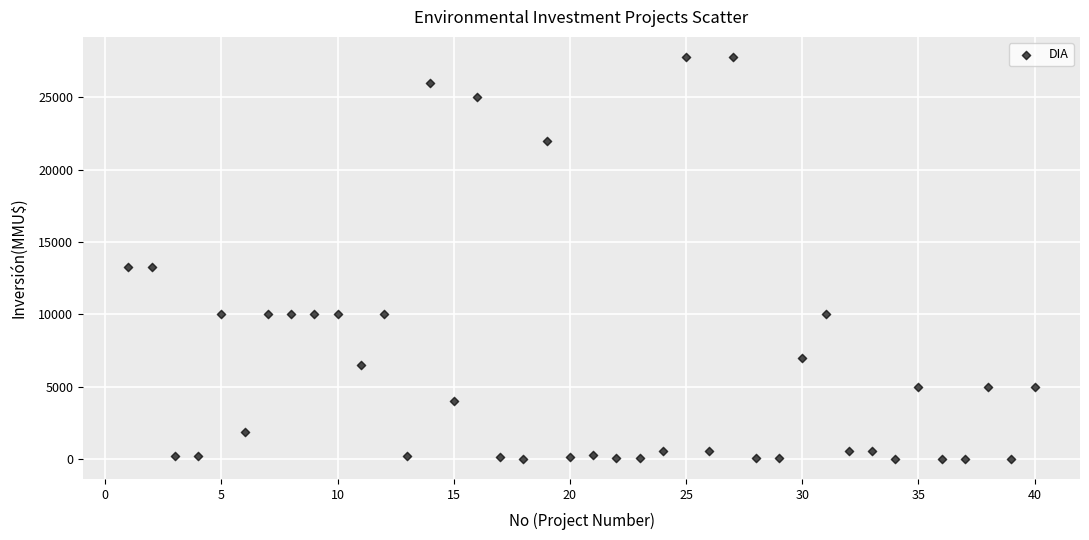

What is the range of Y values (max minus min)?

27800